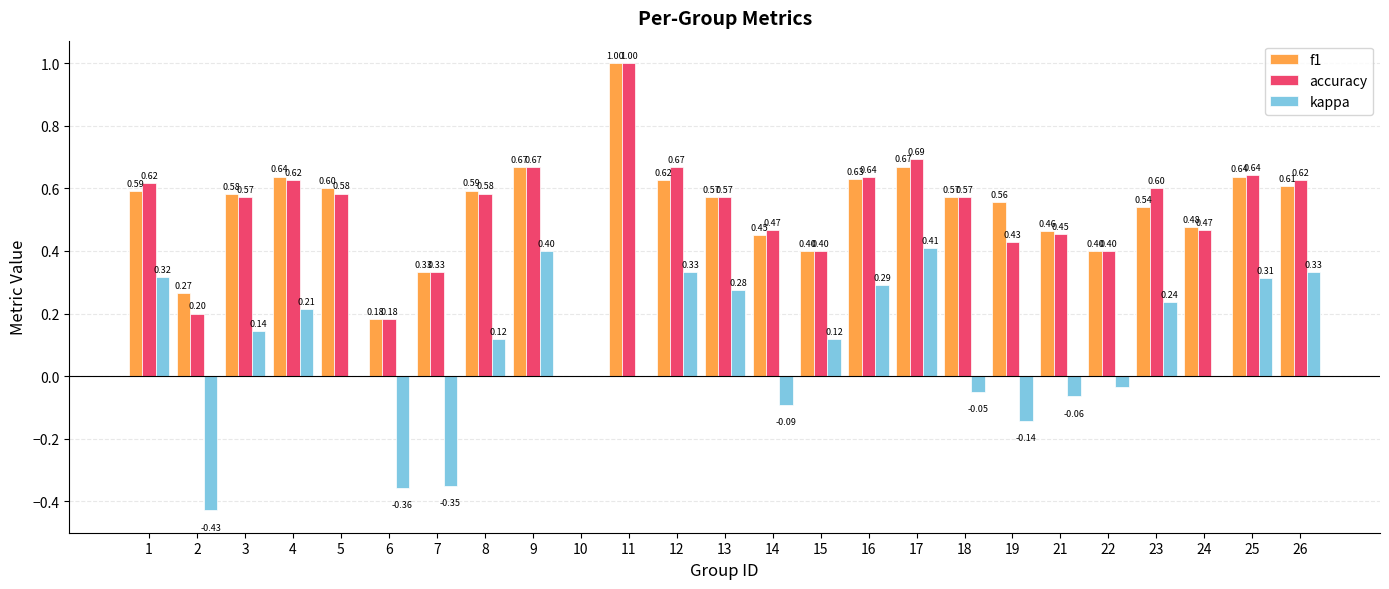

Between 14 and 26, which series saw the biggest shift?

kappa